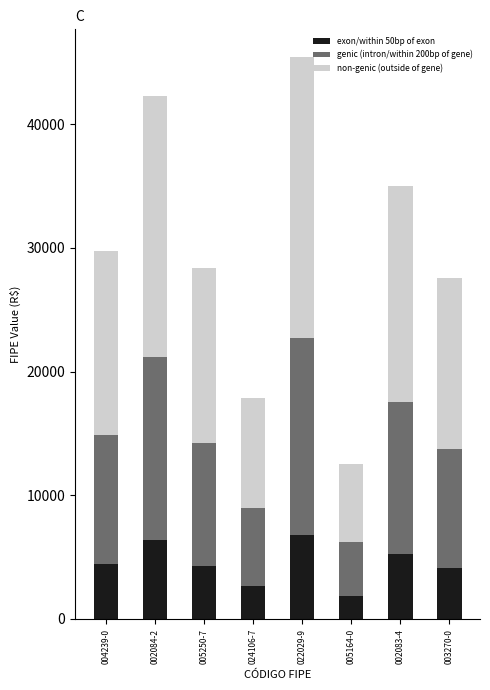

What is the total value across all series at 004239-0?

29748